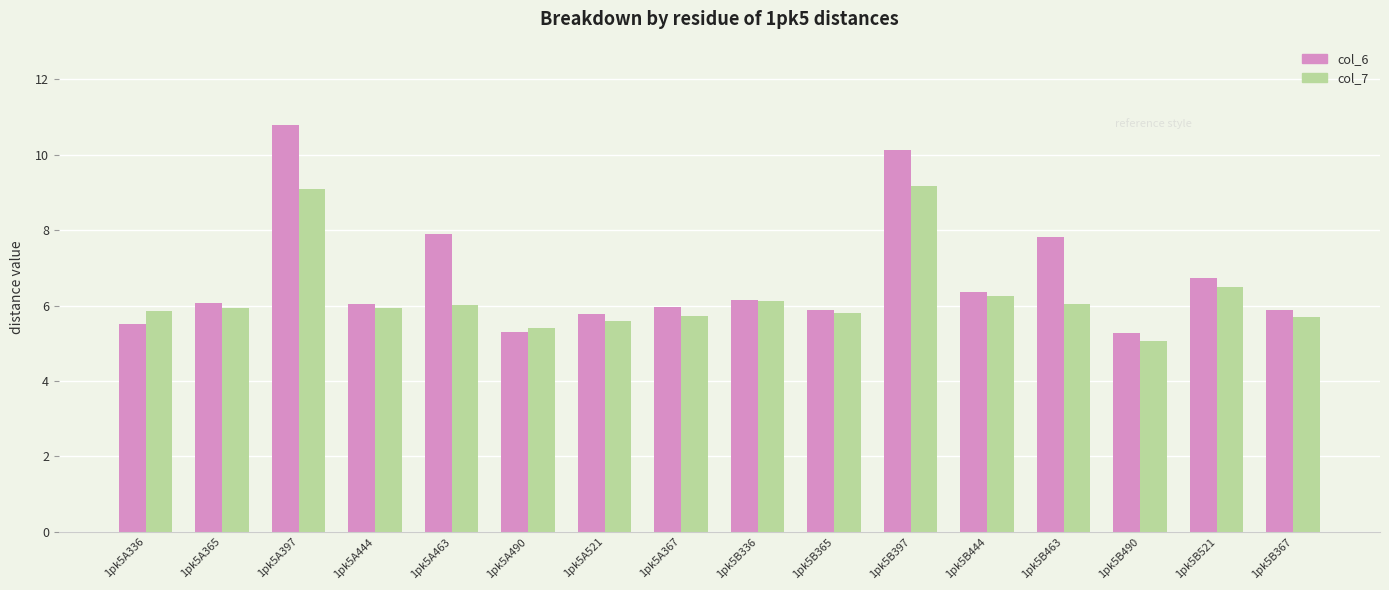

True or false: col_7 has a value of 5.6 at 1pk5A521.

True